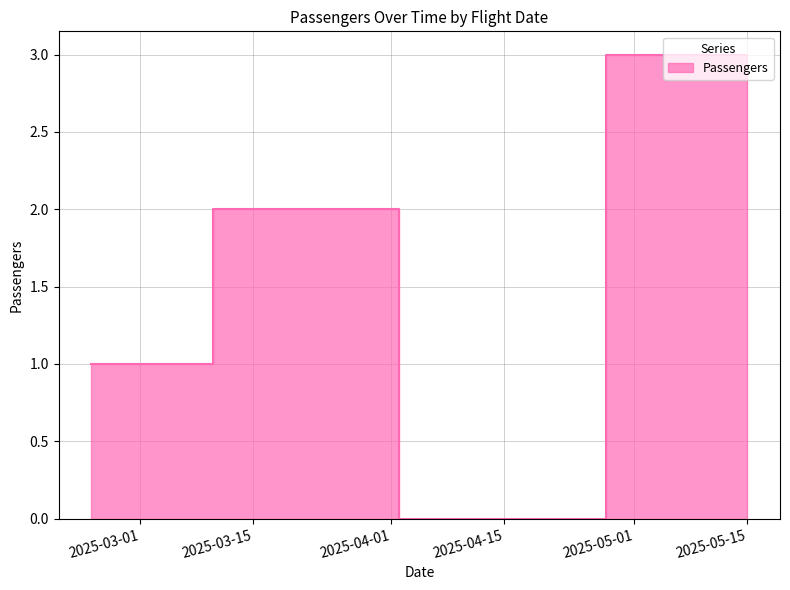

List the labels in order of value, smallest first.

2025-04-10, 2025-02-23, 2025-03-25, 2025-05-15